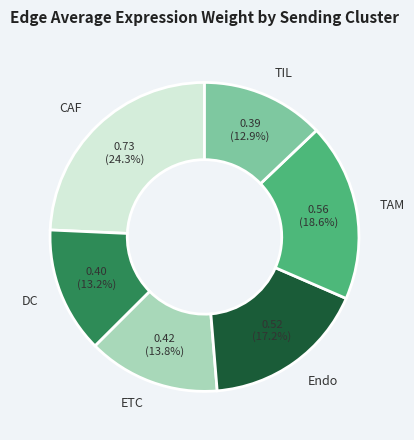

Is the sum of Endo and TAM greater than half?

No